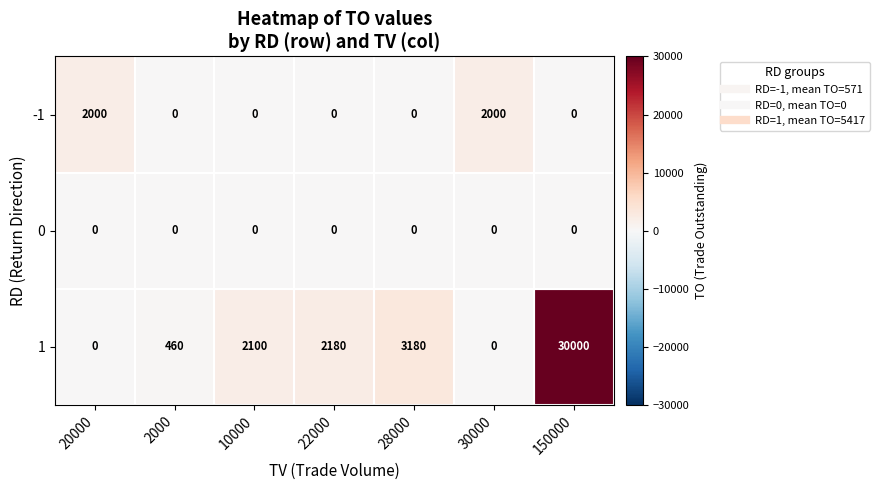

The 0 series shows 0 at 2000. True or false?

True